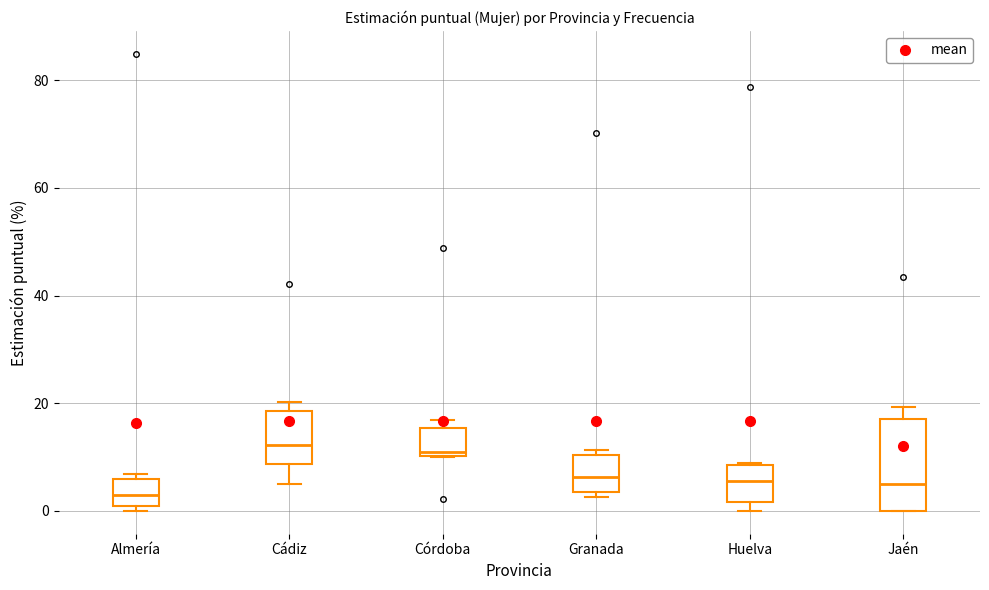

Reading left to right, read every box against the y-axis: the position of its median line, the range the box covers, and the ends of its whiskers. The values are not printed on the chart, so give them approximately, as read against the axis.

Almería: median 2, box 0 to 6, whiskers 0 (just below the box's lower edge) to 6 (just above the box's upper edge)
Cádiz: median 12, box 8 to 18, whiskers 6 to 20
Córdoba: median 12, box 10 to 16, whiskers 10 to 16 (just above the box's upper edge)
Granada: median 6, box 4 to 10, whiskers 2 to 12
Huelva: median 6, box 2 to 8, whiskers 0 to 8
Jaén: median 4, box 0 to 18, whiskers 0 to 20